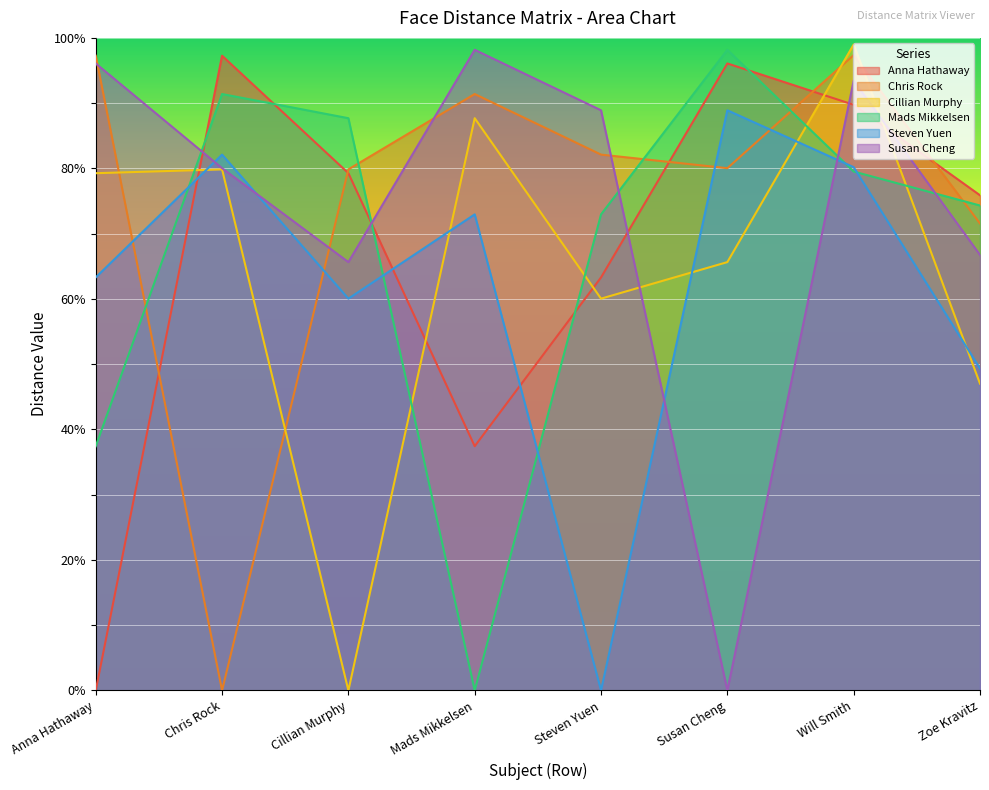

At which label does Chris Rock first exceed 82?

Anna Hathaway